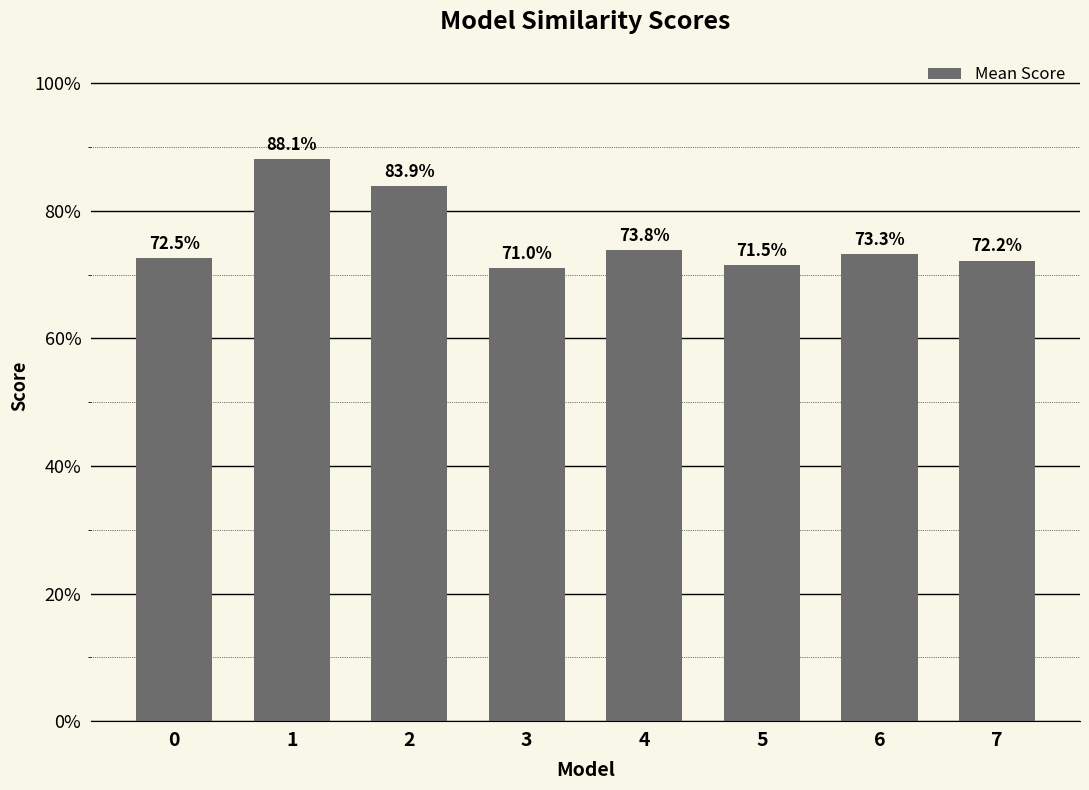

Read the value at 7.

0.7